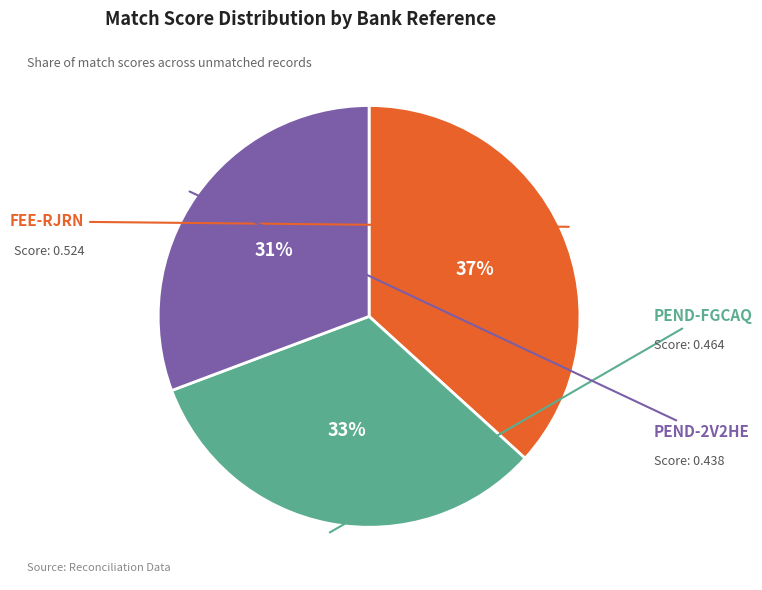

To the nearest percent, what is the average slice percentage?

33%